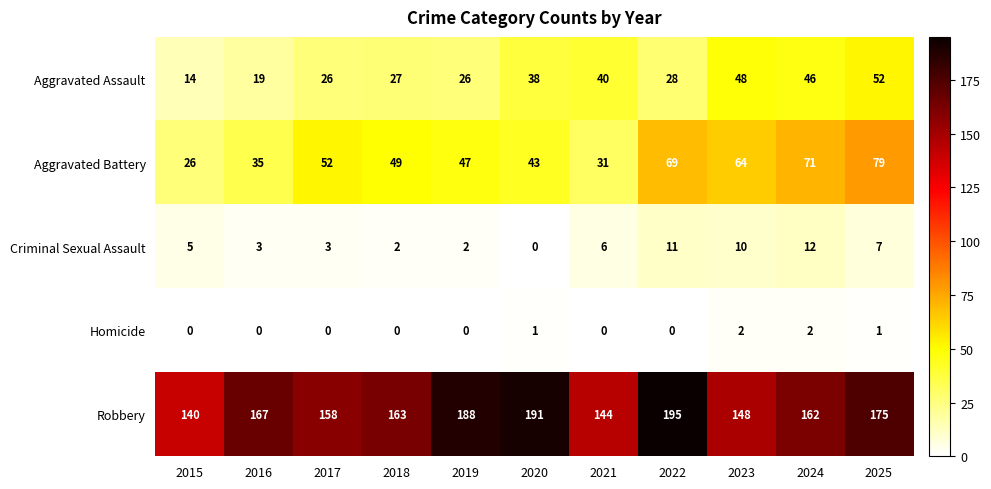

Which label corresponds to the largest value in the chart?

2022